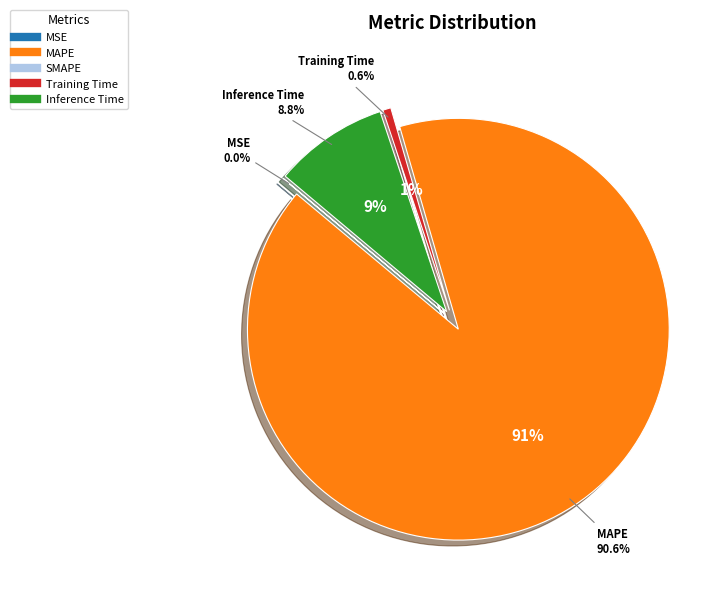

What is the majority slice?

MAPE